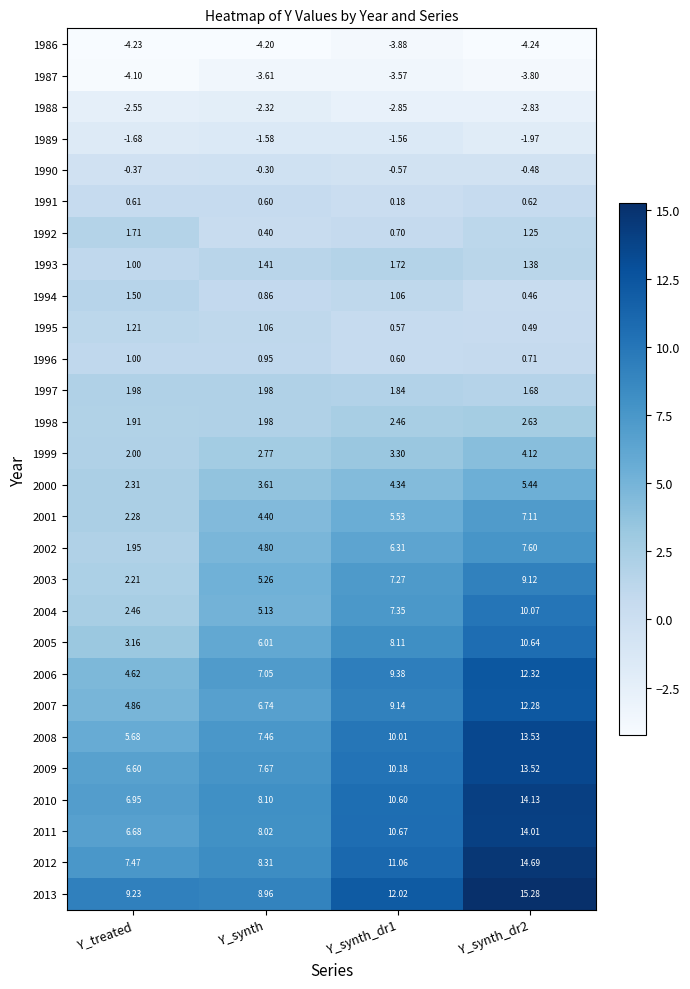

Which category has the lowest value in the 2003 series?

Y_treated